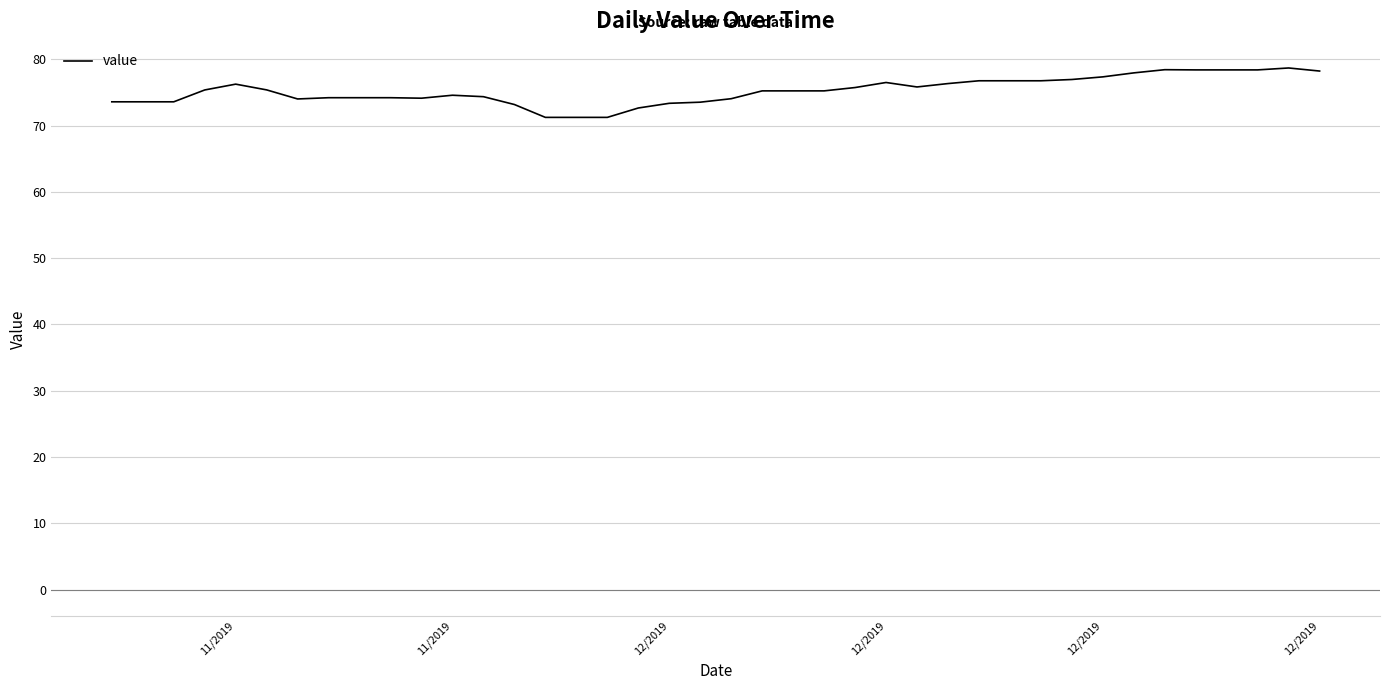

What is the maximum value shown in the chart?

78.7